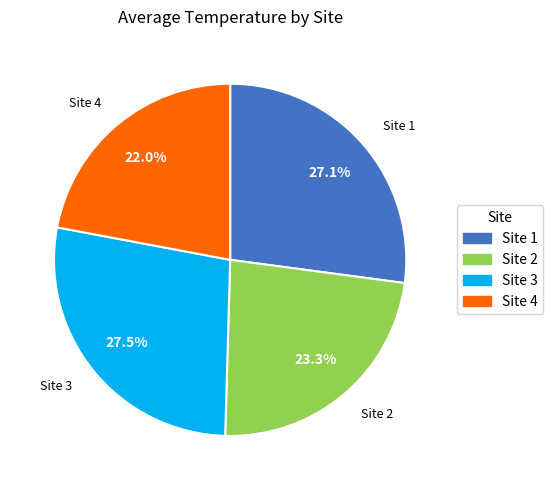

Is there any slice that represents more than half of the pie?

No